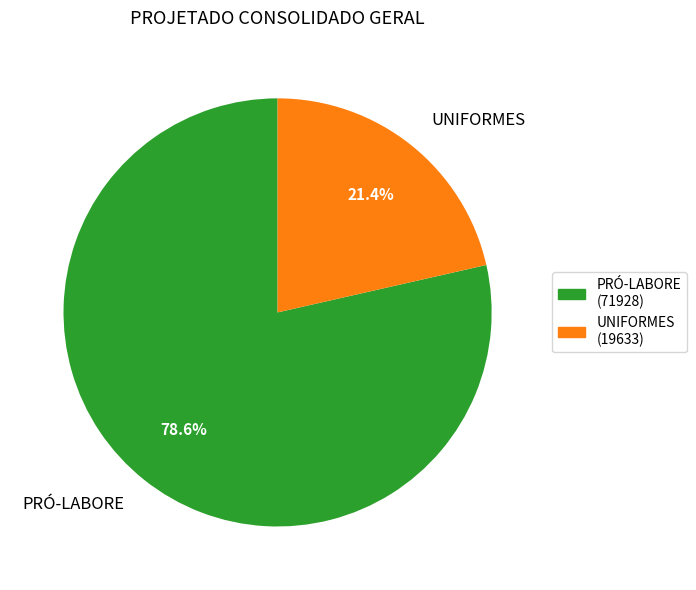

To the nearest percent, what is the combined percentage of UNIFORMES and PRÓ-LABORE?

100%